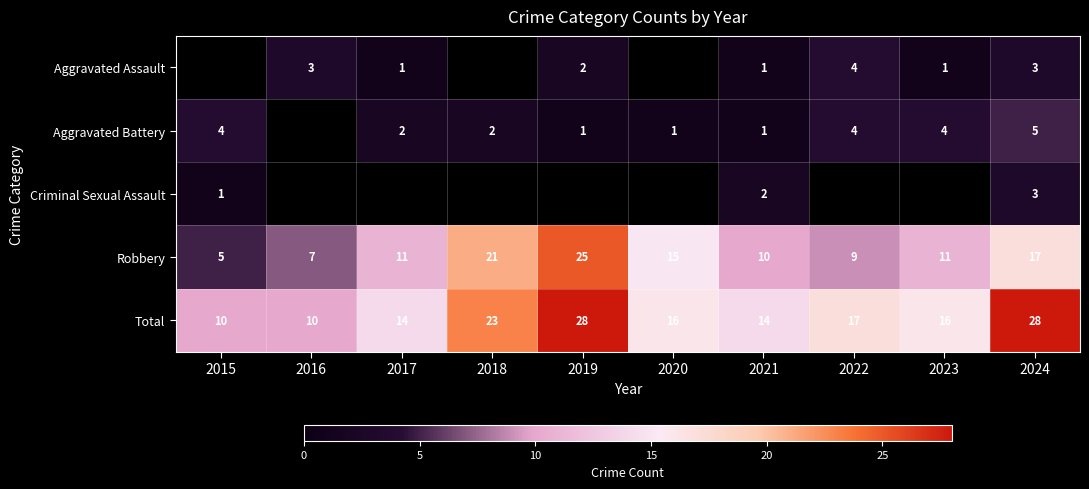

True or false: Robbery has a value of 10 at 2019.

False